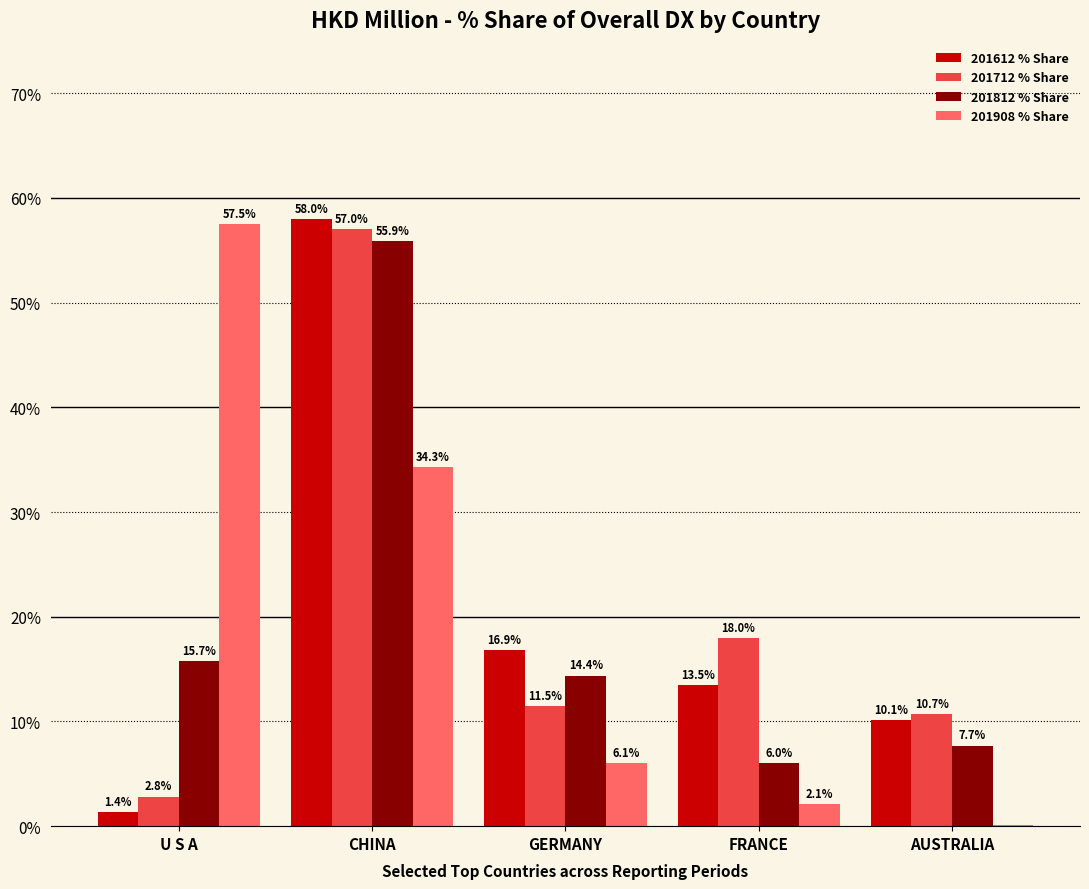

What is the sum of all 201908 % Share values?

100.0